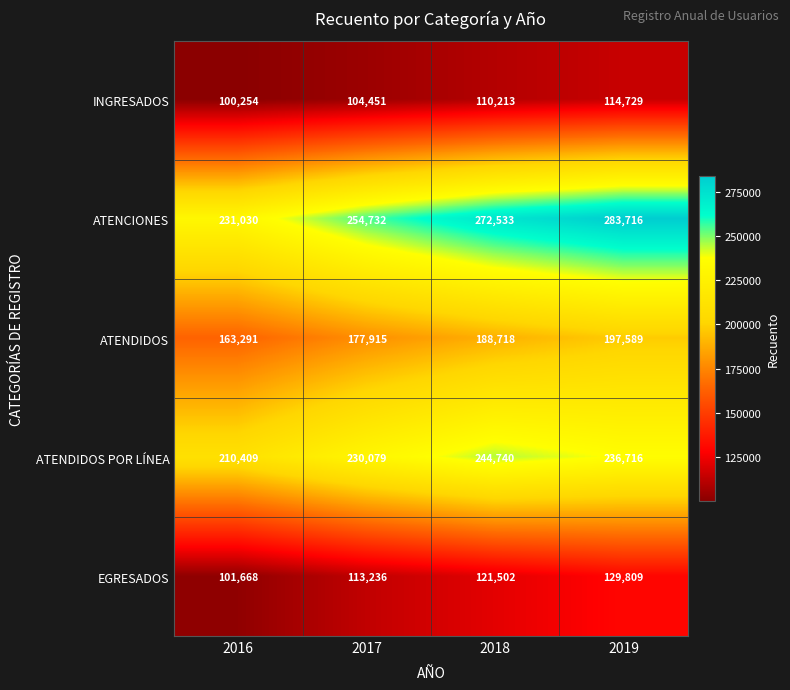

Rank the series by their maximum value, from highest to lowest.

ATENCIONES, ATENDIDOS POR LÍNEA, ATENDIDOS, EGRESADOS, INGRESADOS